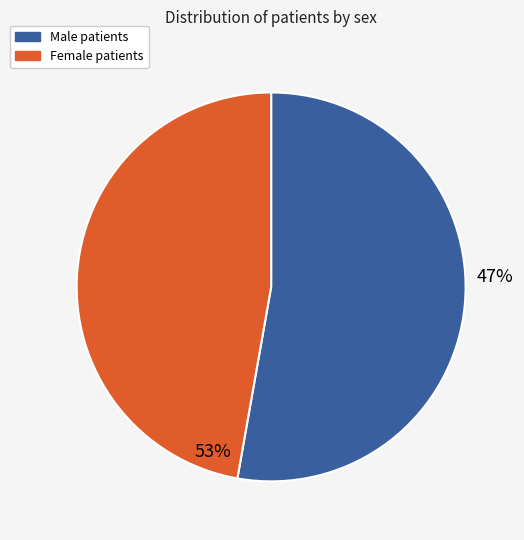

To the nearest percent, what percentage of the pie is F?

47%